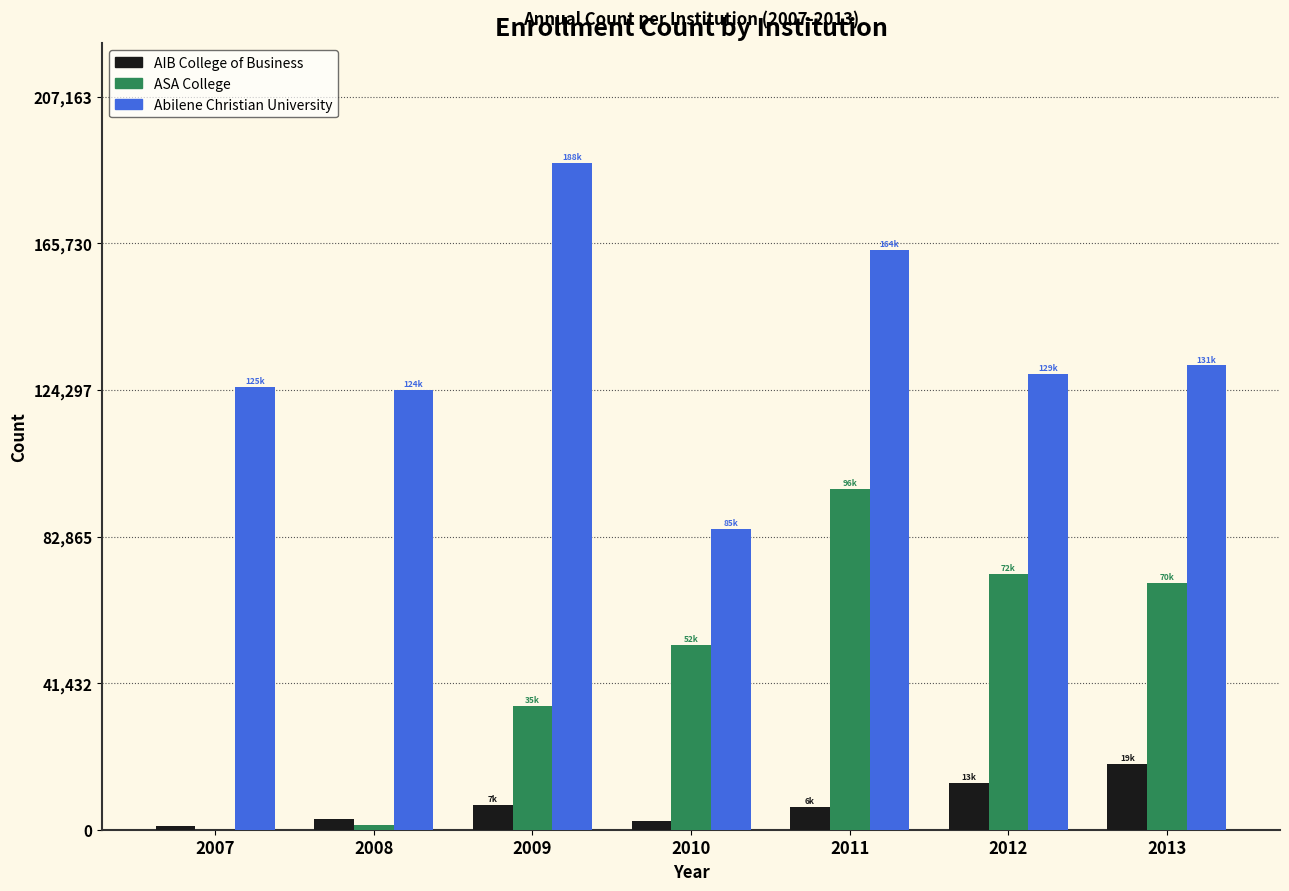

What is the spread (max minus min) of values at 2011?

157271